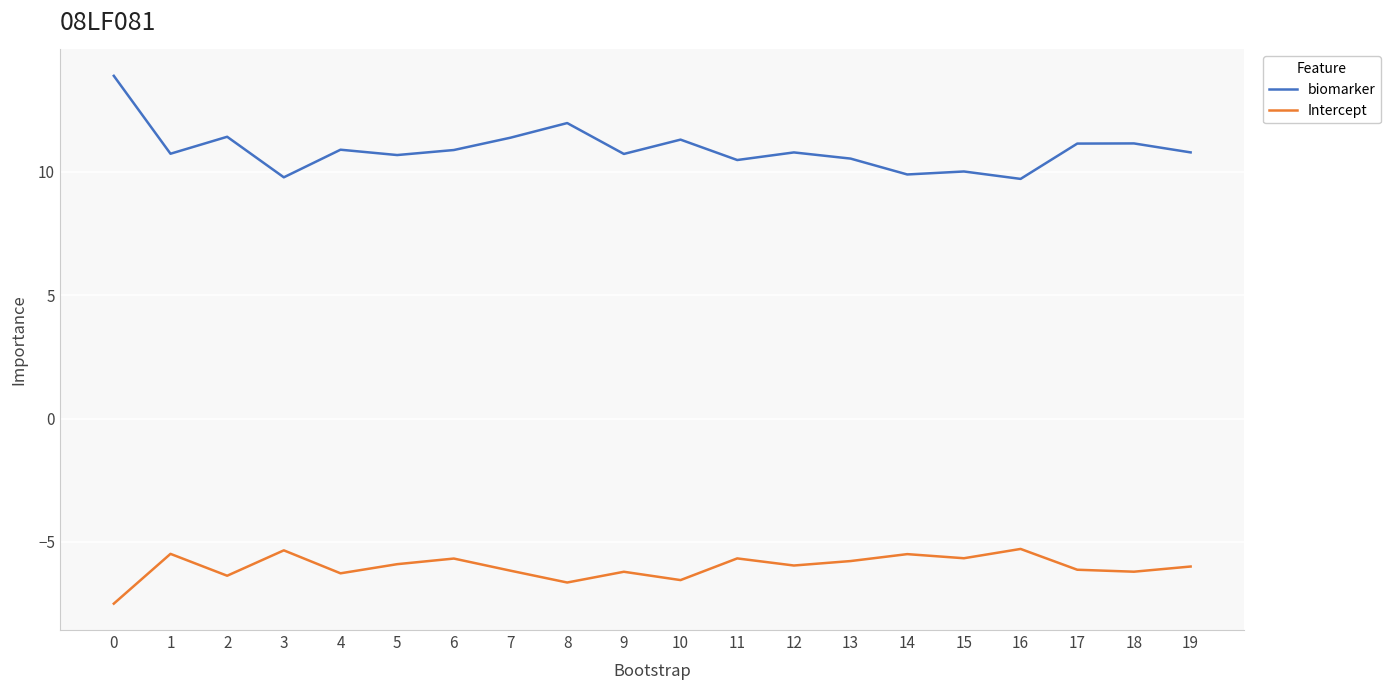

What is the total value across all series at 14?

4.4